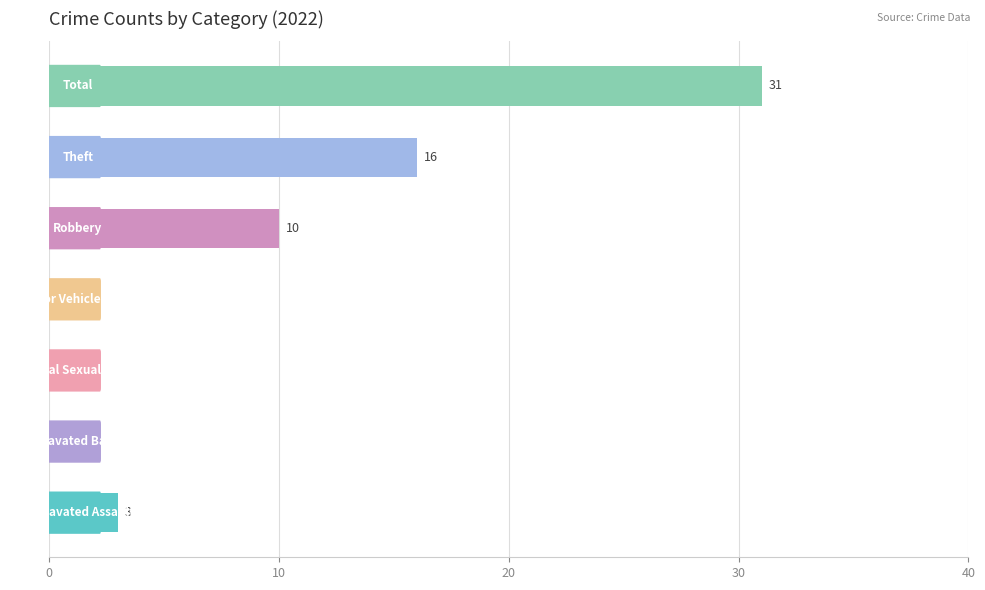

What is the greatest value displayed?

31